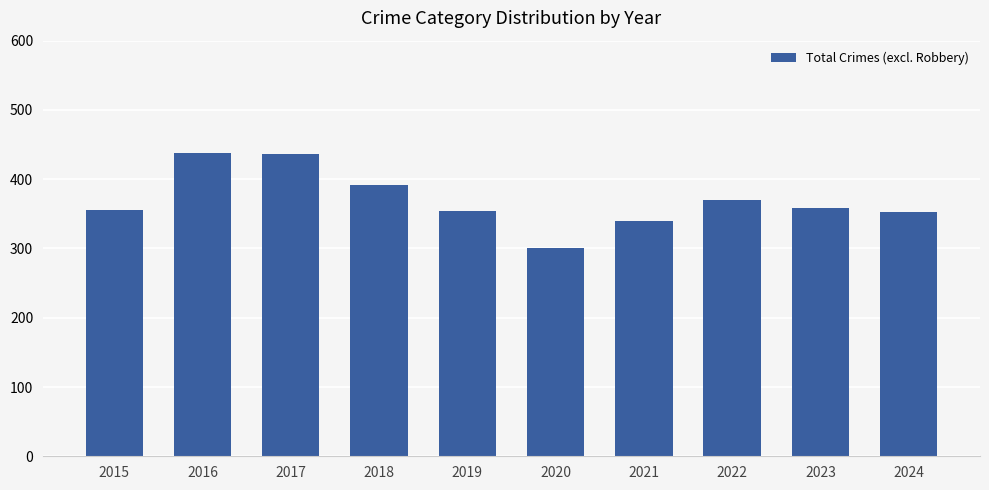

At which category does the chart reach its minimum across all series?

2020